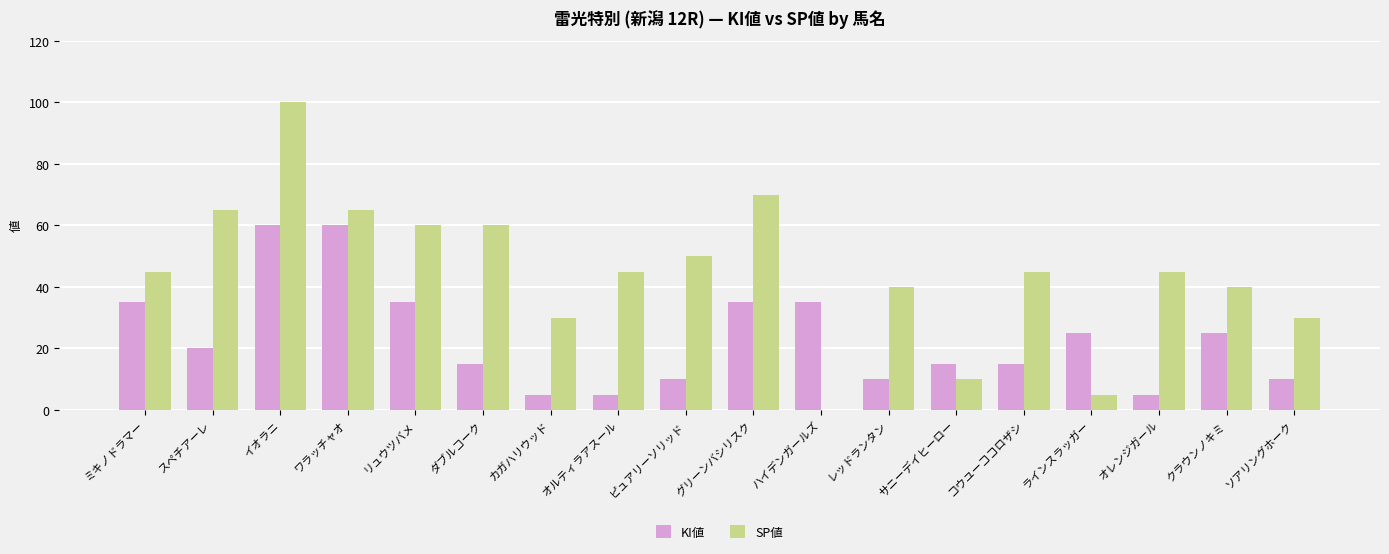

Reading right to left, what are all the values shown in this chart?

KI値: ソアリングホーク=10	クラウンノキミ=25	オレンジガール=5	ラインスラッガー=25	コウユーココロザシ=15	サニーデイヒーロー=15	レッドランタン=10	ハイデンガールズ=35	グリーンバシリスク=35	ピュアリーソリッド=10	オルティラアスール=5	カガハリウッド=5	ダブルコーク=15	リュウツバメ=35	ワラッチャオ=60	イオラニ=60	スペチアーレ=20	ミキノドラマー=35
SP値: ソアリングホーク=30	クラウンノキミ=40	オレンジガール=45	ラインスラッガー=5	コウユーココロザシ=45	サニーデイヒーロー=10	レッドランタン=40	ハイデンガールズ=0	グリーンバシリスク=70	ピュアリーソリッド=50	オルティラアスール=45	カガハリウッド=30	ダブルコーク=60	リュウツバメ=60	ワラッチャオ=65	イオラニ=100	スペチアーレ=65	ミキノドラマー=45